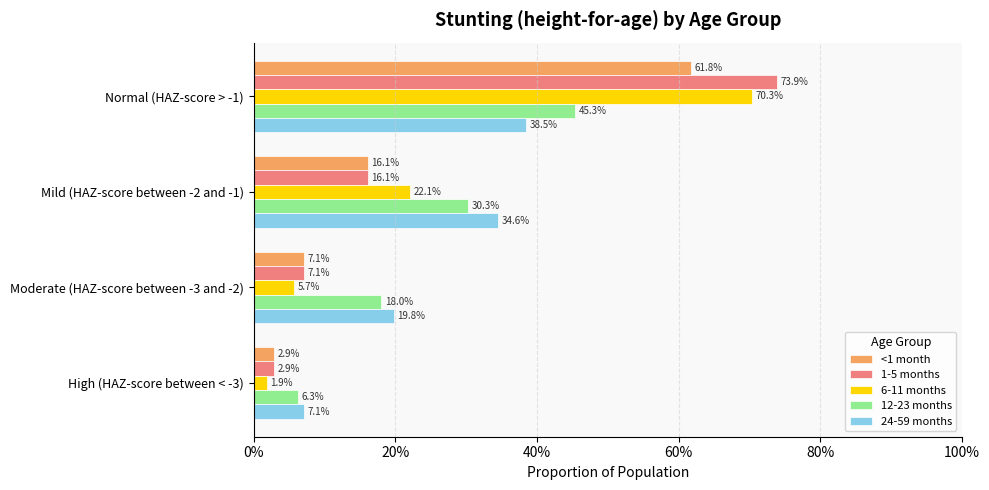

What are all the series names shown in the legend?

<1 month, 1-5 months, 6-11 months, 12-23 months, 24-59 months